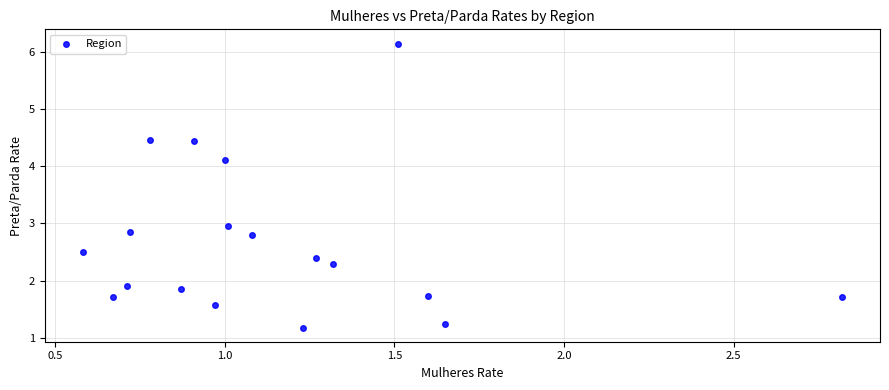

What is the range of X values (max minus min)?

2.2